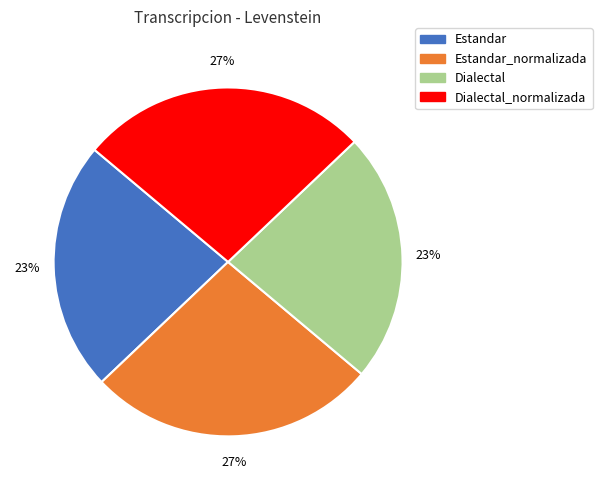

To the nearest percent, what is the average slice percentage?

25%